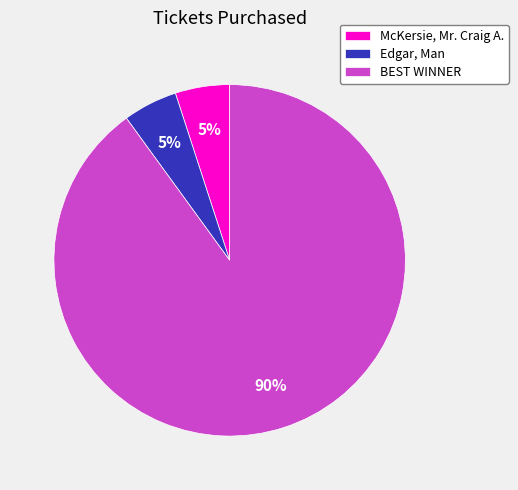

How many slices are in this pie chart?

3